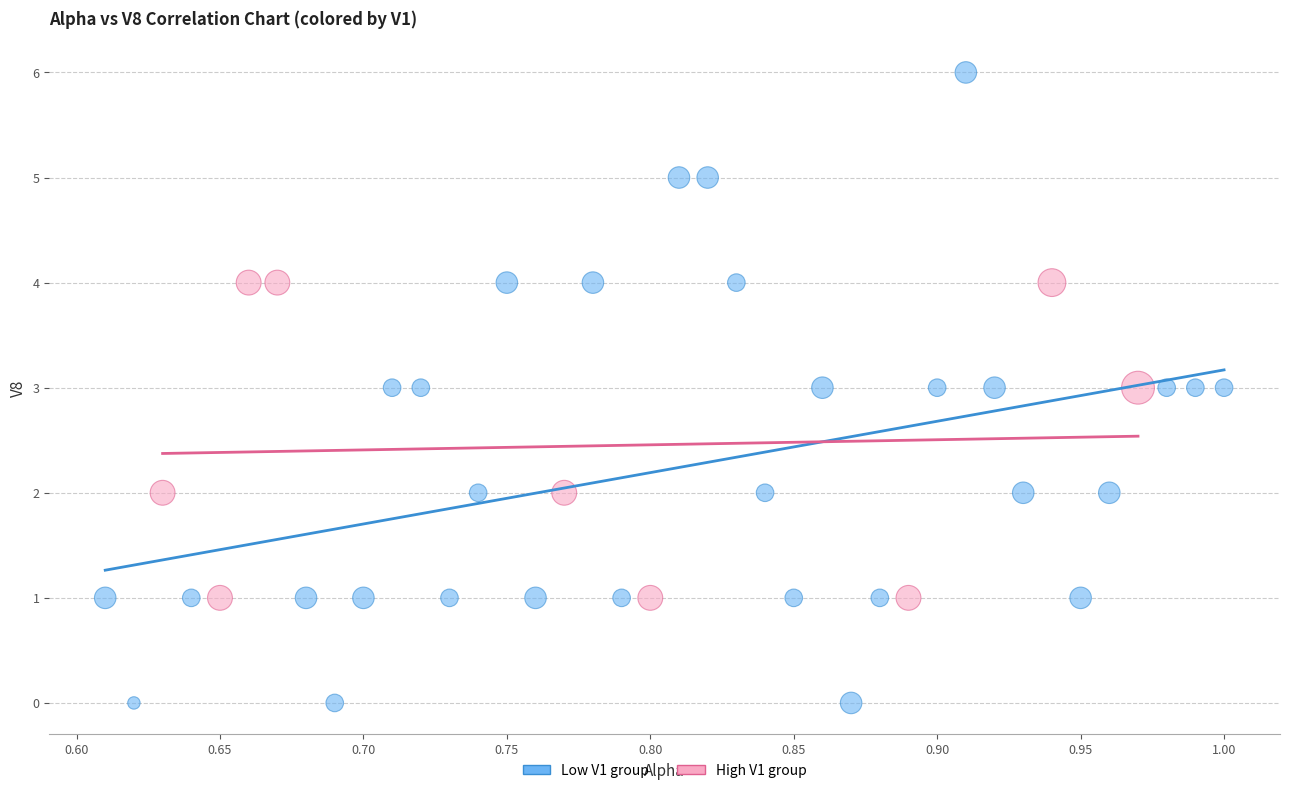

Which series contains the highest Y value?

Low V1 group